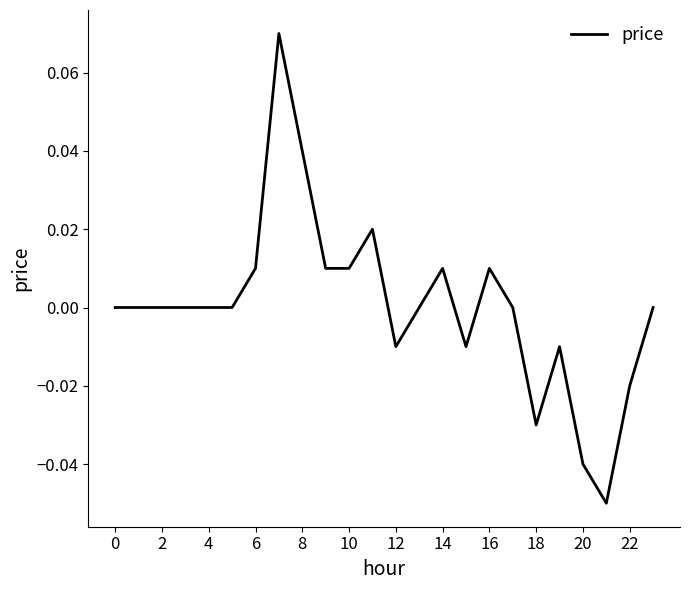

Does the chart display data point markers on the line(s)?

No